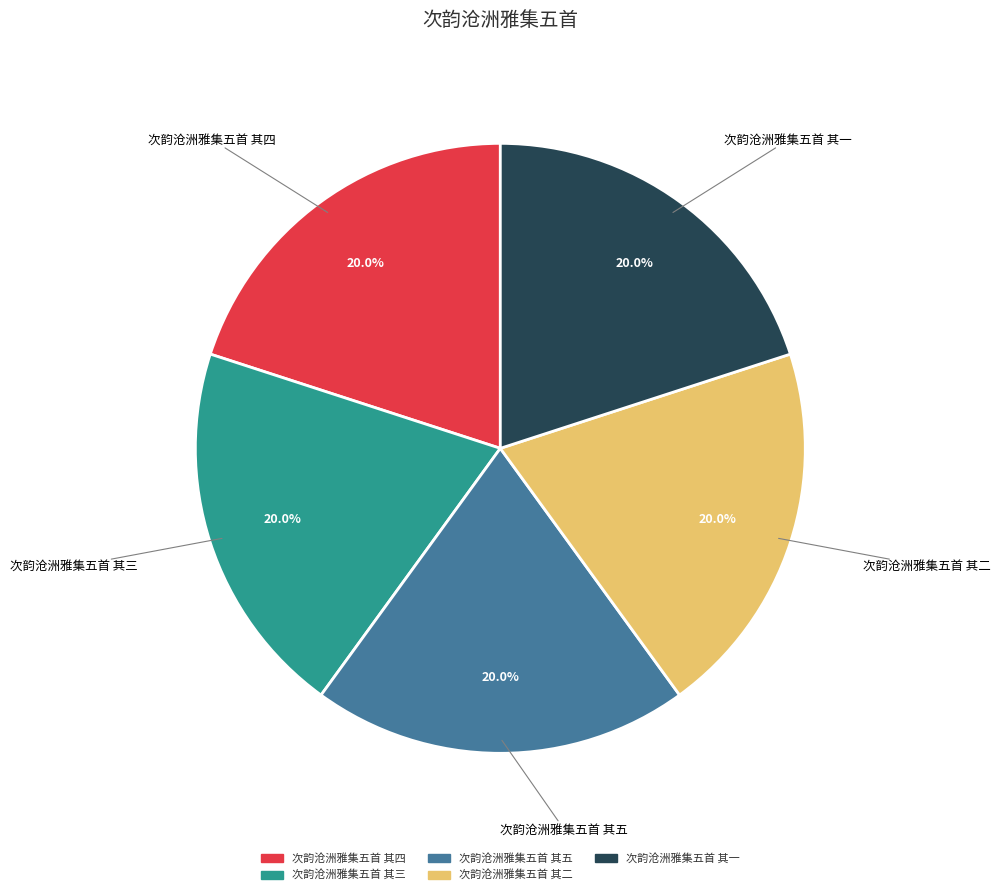

What percentage is the 次韵沧洲雅集五首 其二 slice, to the nearest percent?

20%